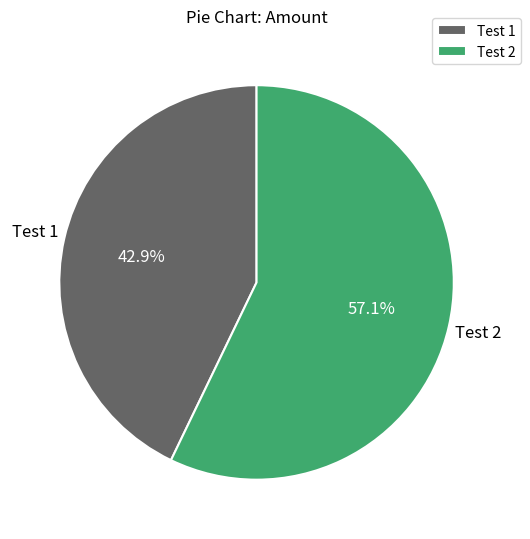

To the nearest percent, what is the difference between the largest and smallest slice percentages?

14%